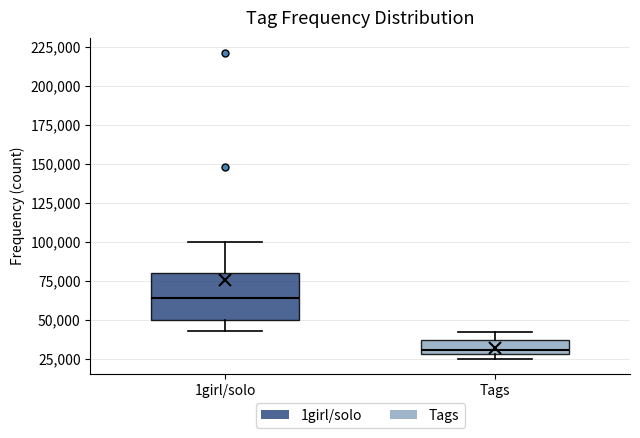

Where does the upper whisker of the box for 1girl/solo end on the y-axis? The values are not printed on the chart, so give them approximately, as read against the axis.

100000